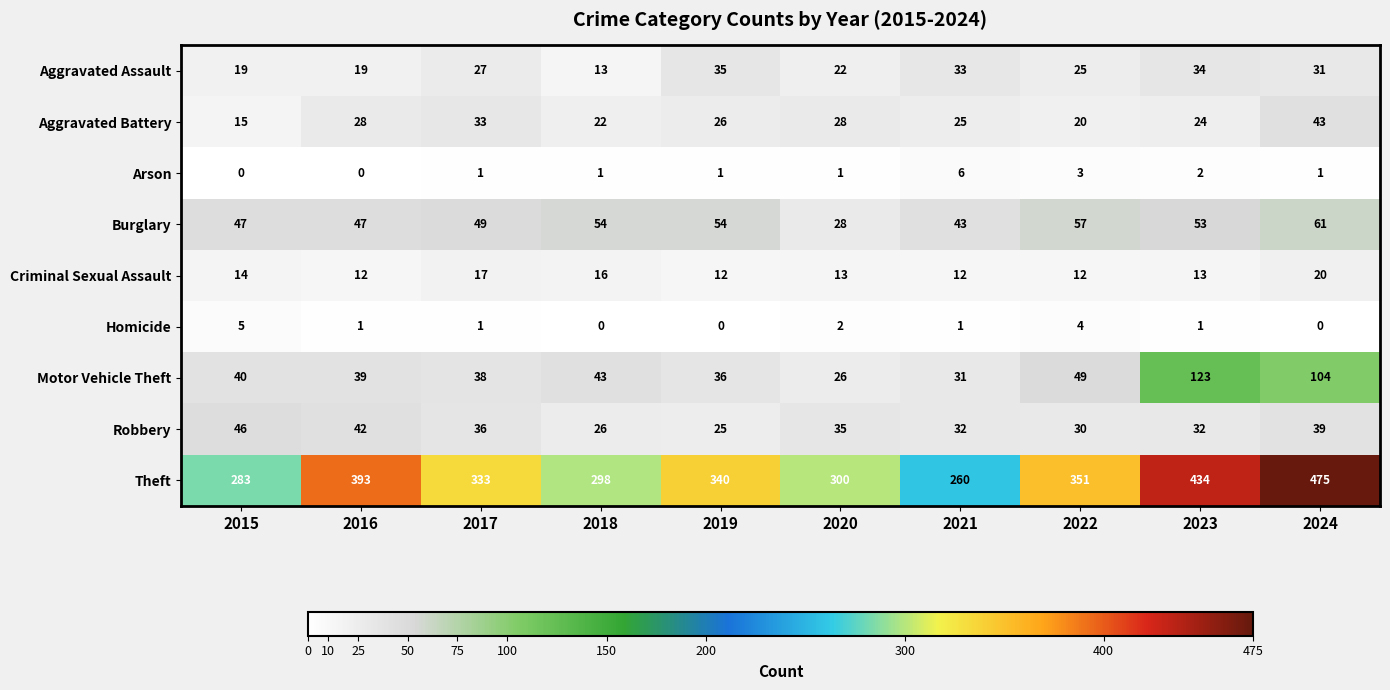

At how many categories does at least one series exceed 112?

10